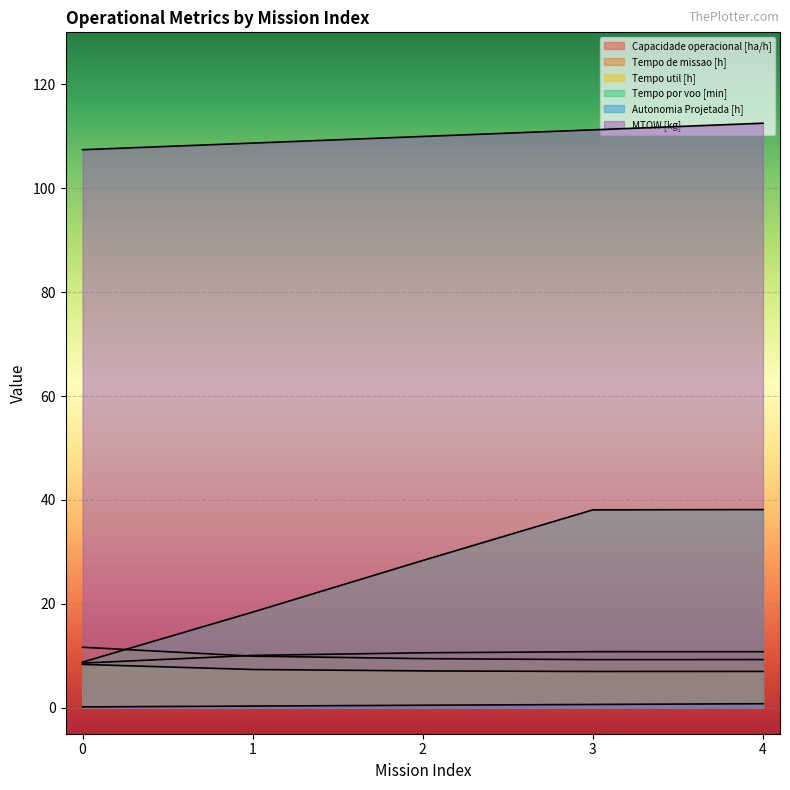

What is the average value of the Tempo de missao [h] series?

9.9